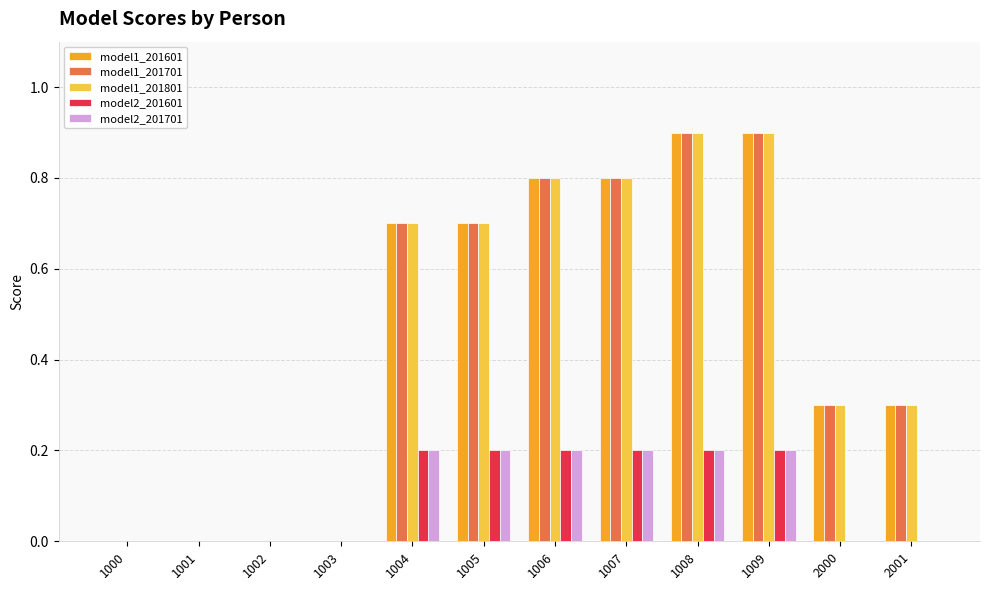

What is the sum of all model1_201701 values?

5.4